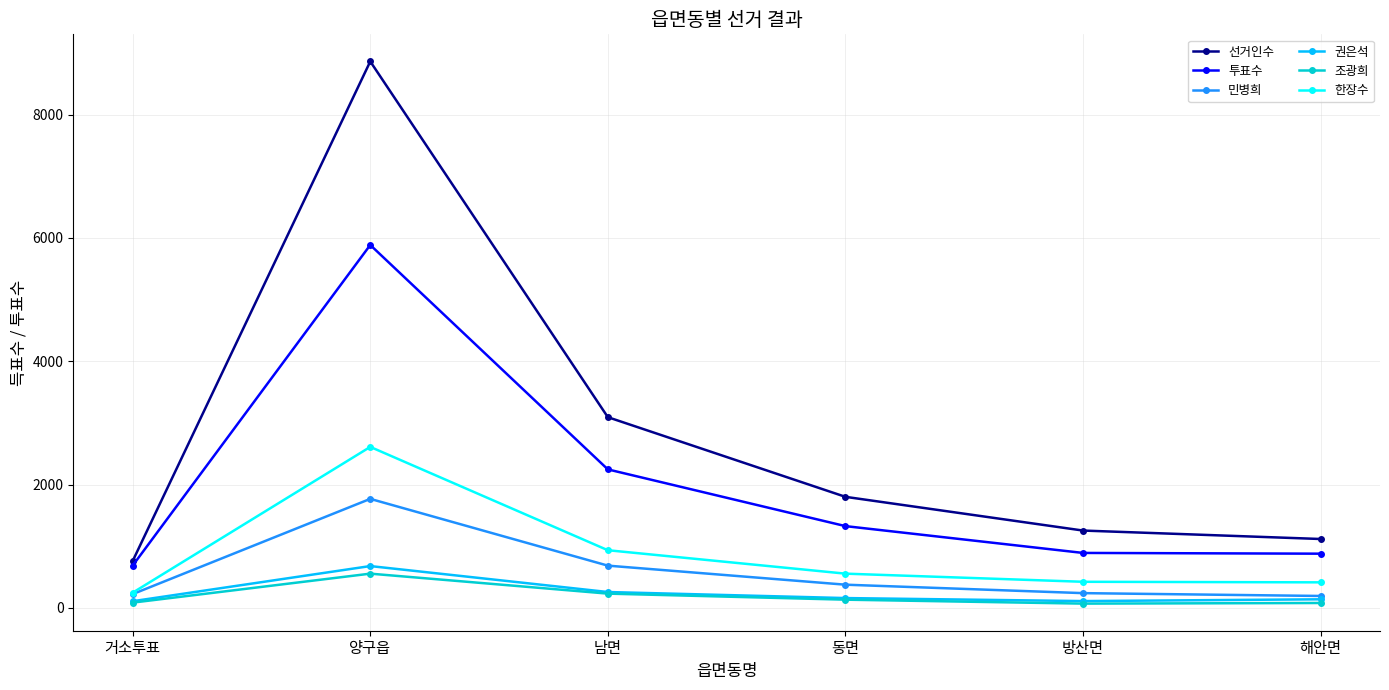

What position from the right is 양구읍?

5